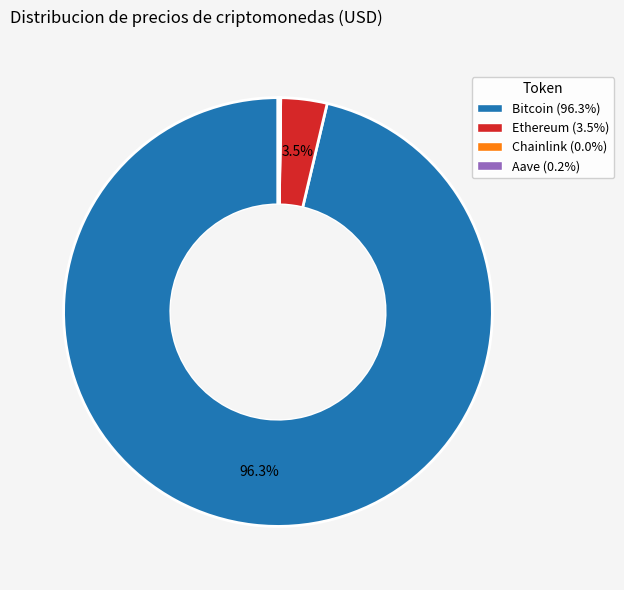

Which slice represents more than half of the pie?

Bitcoin